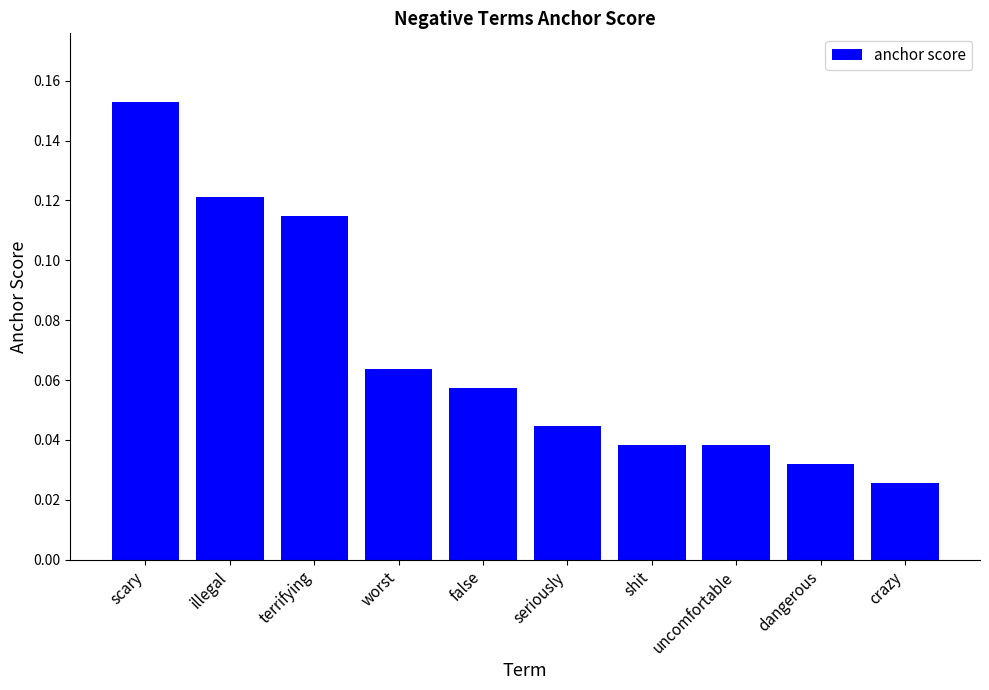

Between false and crazy, which is larger?

false